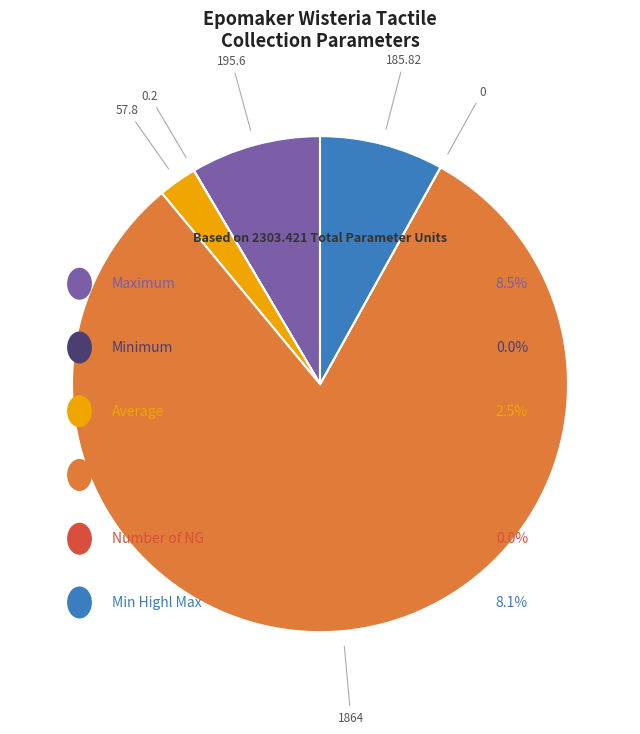

Is there any slice that represents more than half of the pie?

Yes